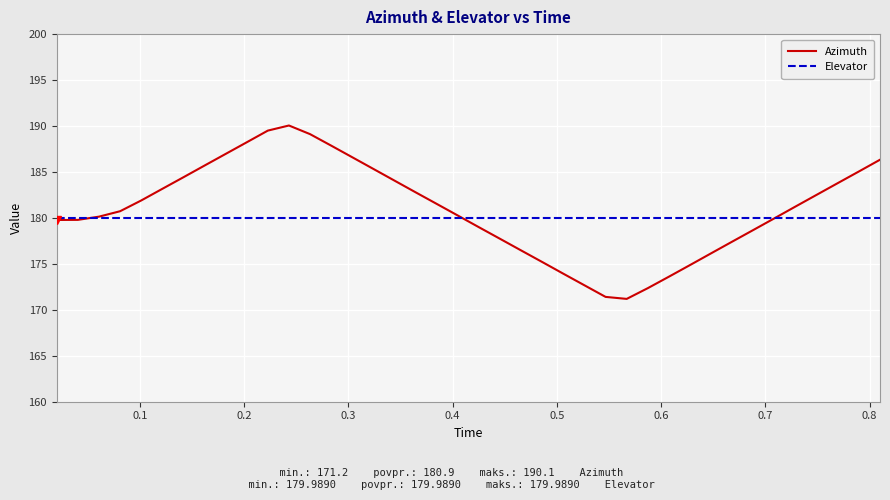

What is the maximum value shown in the chart?

190.1